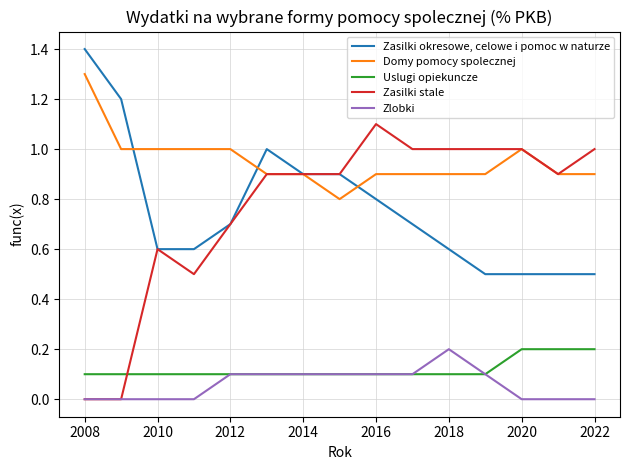

What is the lowest value of the Zasilki okresowe, celowe i pomoc w naturze series?

0.5